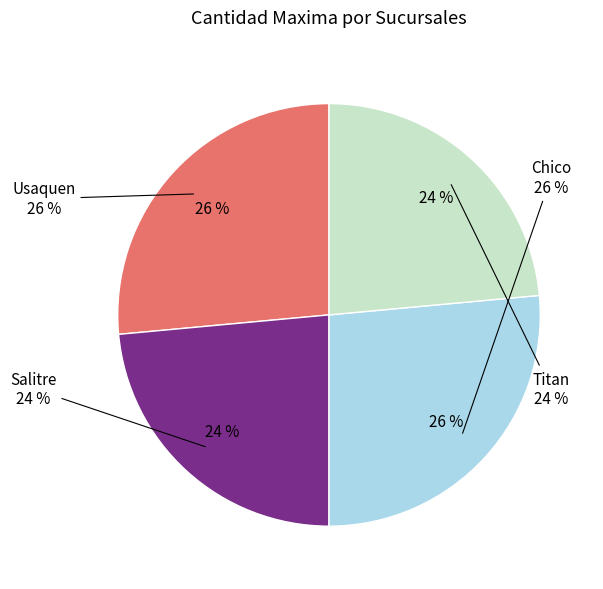

To the nearest percent, what is the average slice percentage?

25%